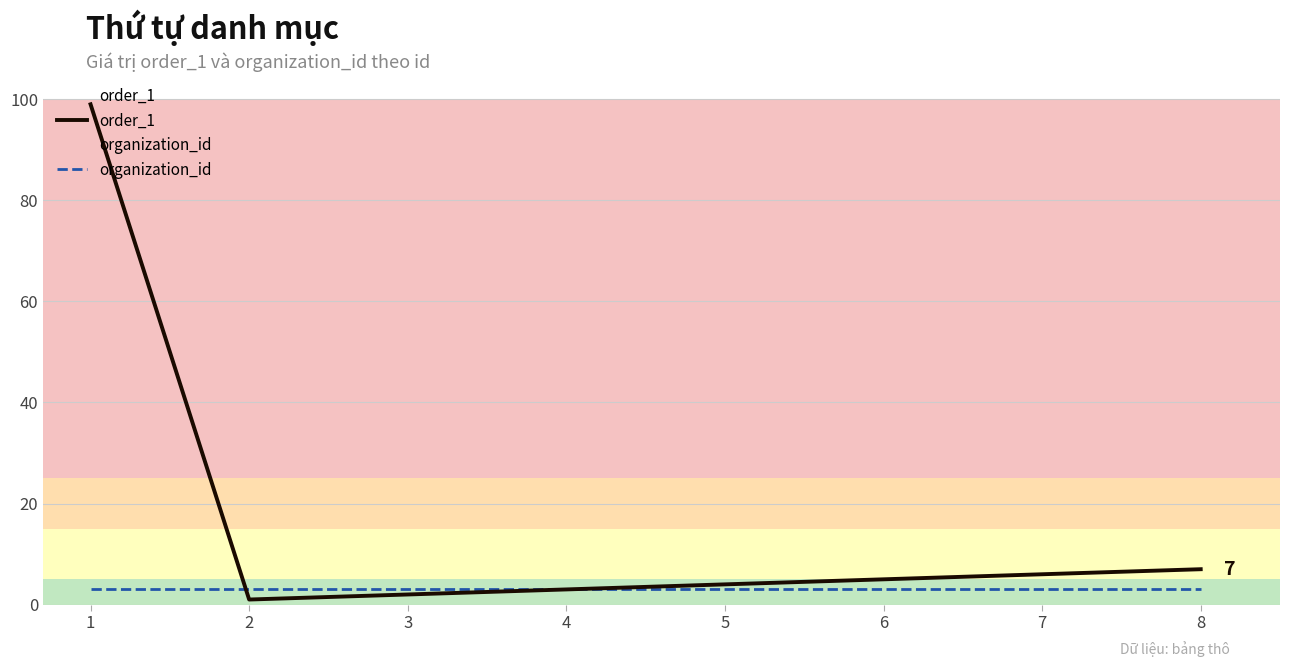

Reading left to right, what are all the values shown in this chart?

order_1: 99	1	2	3	4	5	6	7
organization_id: 3	3	3	3	3	3	3	3